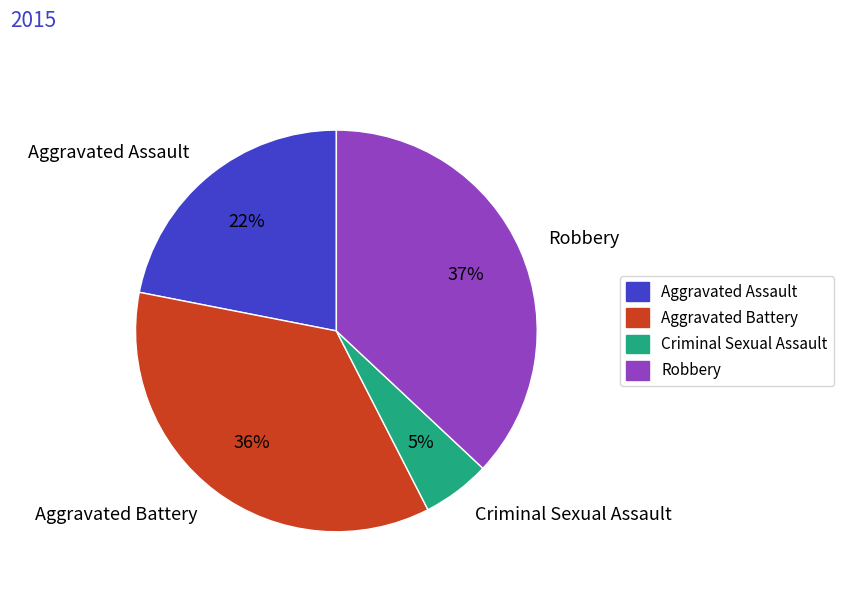

Combined, do Robbery and Aggravated Assault account for over 50%?

Yes